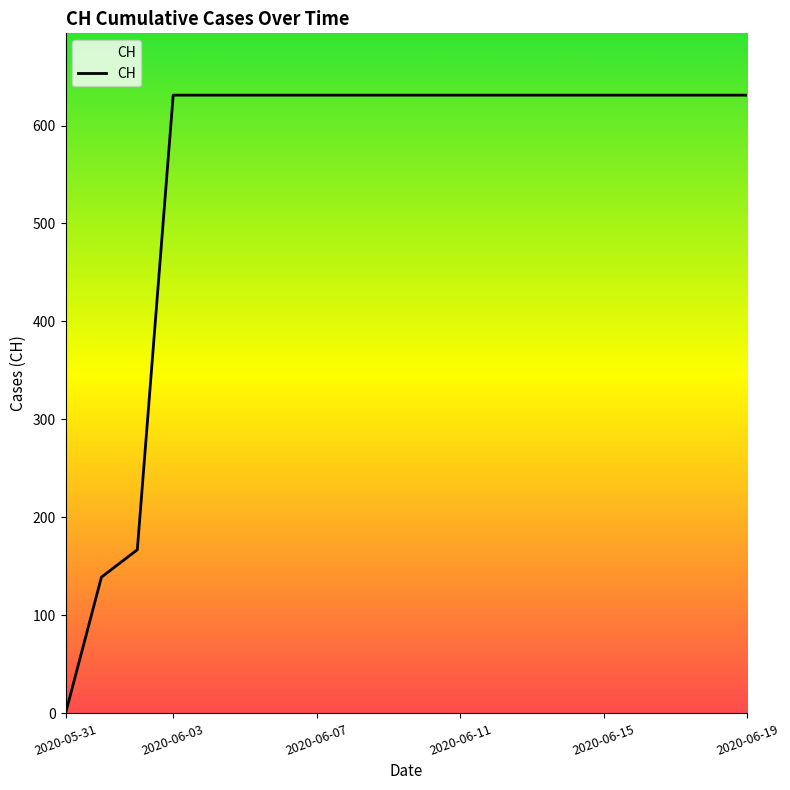

What is the average value?

552